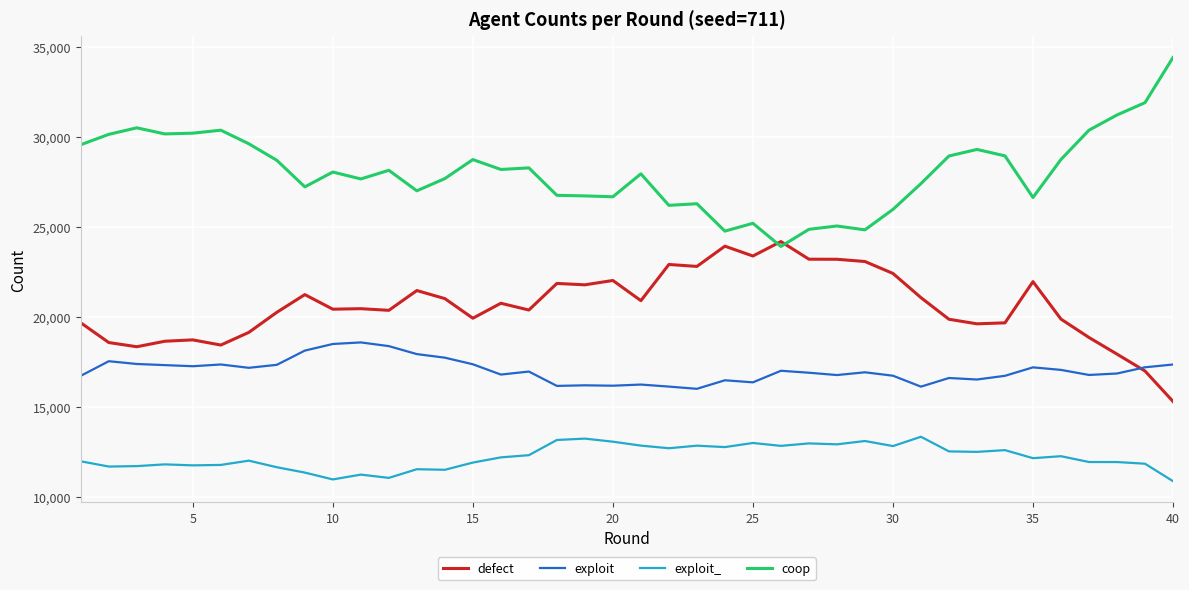

What is the lowest value of the exploit series?

16019